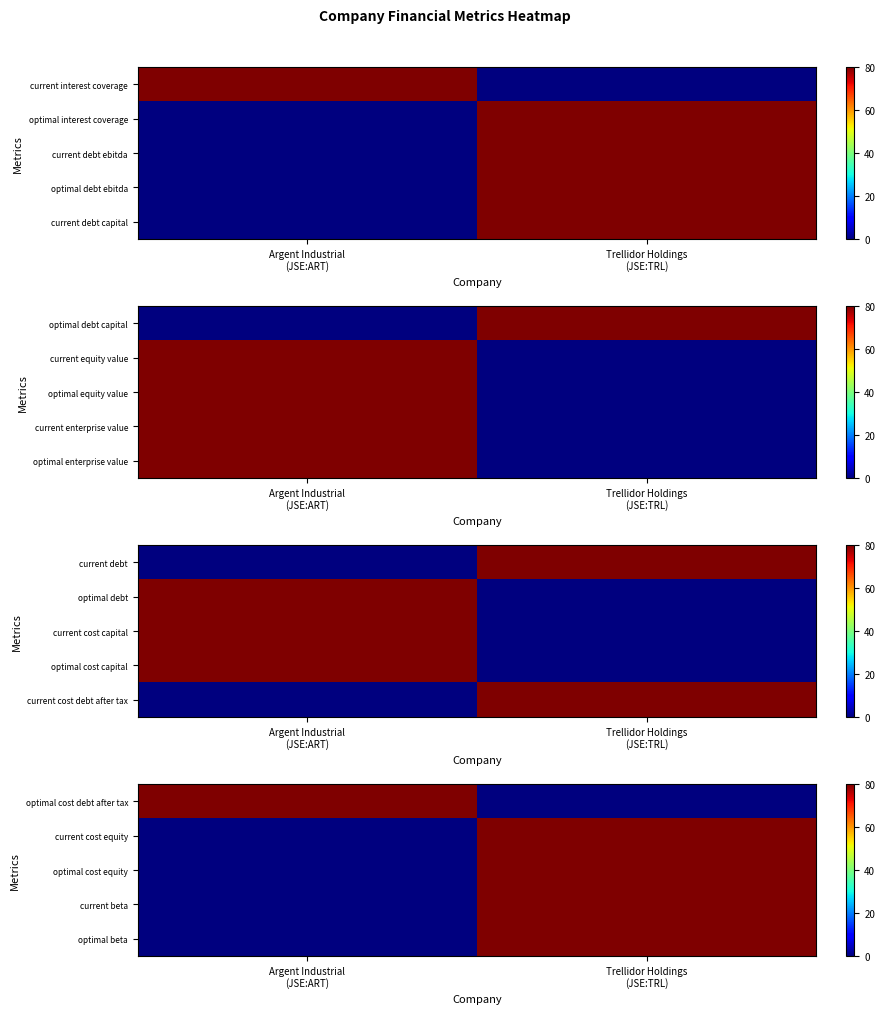

List the labels in order of current cost equity value, smallest first.

Argent Industrial (JSE:ART), Trellidor Holdings (JSE:TRL)